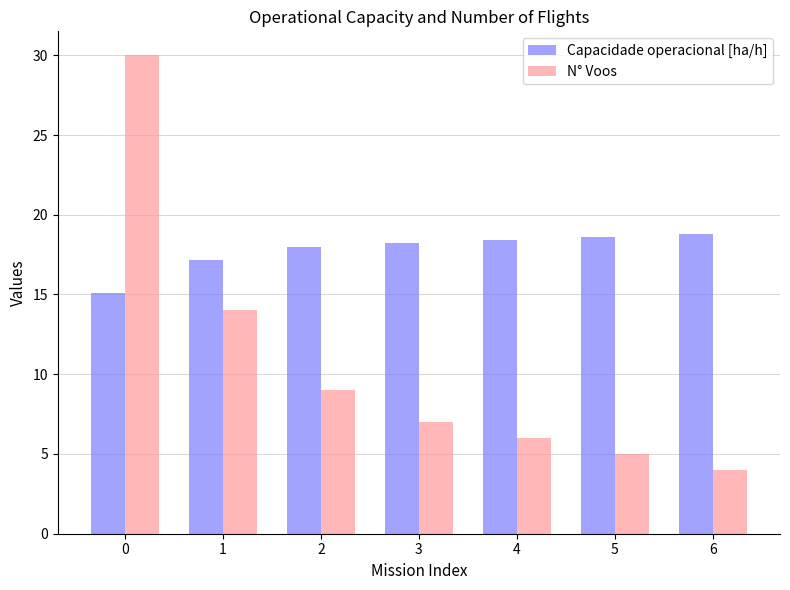

At 2, list the series in order from largest to smallest.

Capacidade operacional [ha/h], N° Voos